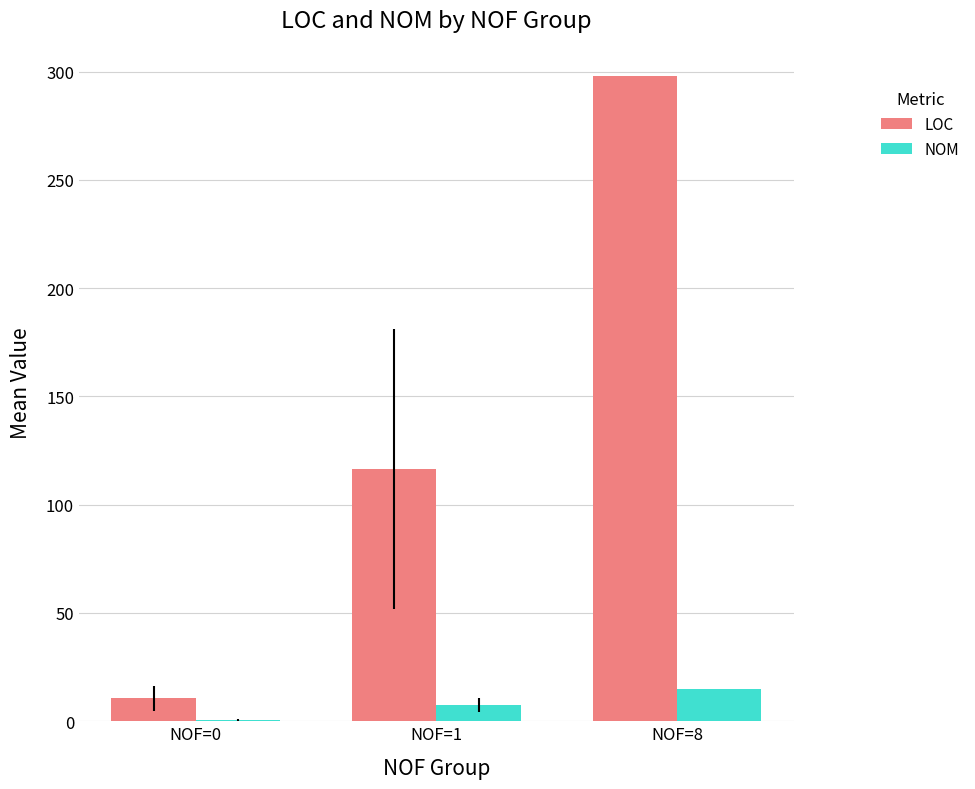

Is the value of NOM at NOF=1 greater than the value of LOC at NOF=0?

No